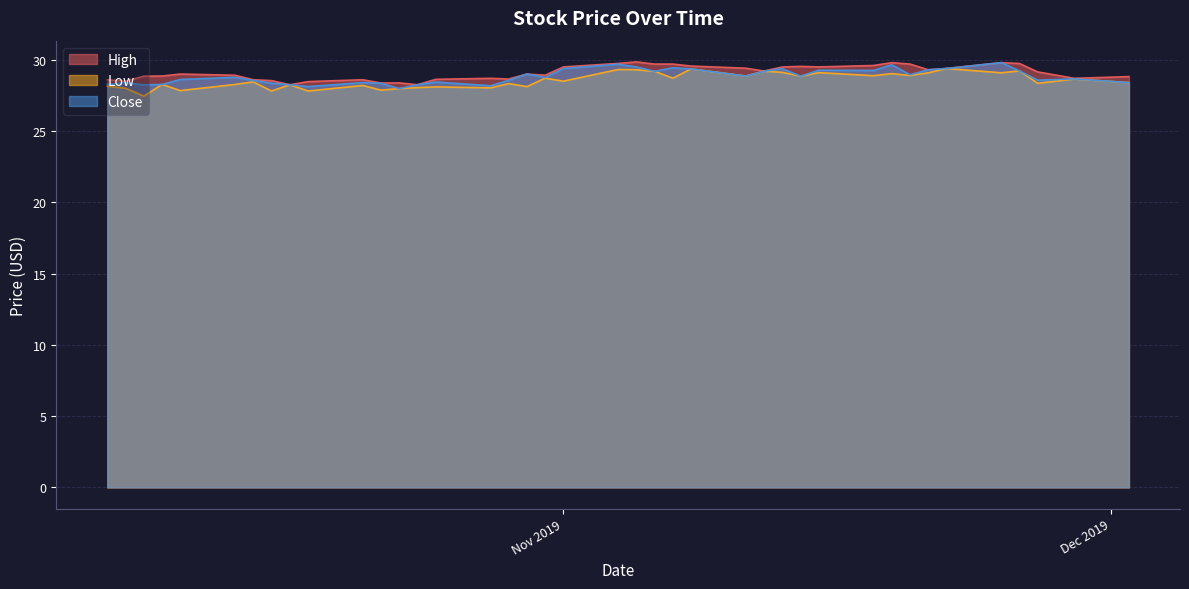

List the series in order of their overall mean, lowest first.

Low, Close, High